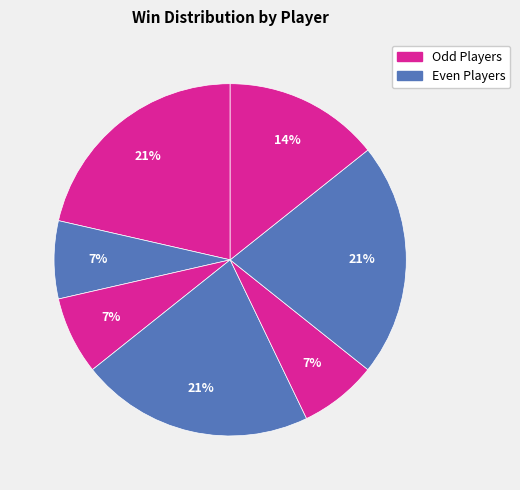

Is there a majority slice in this chart?

No